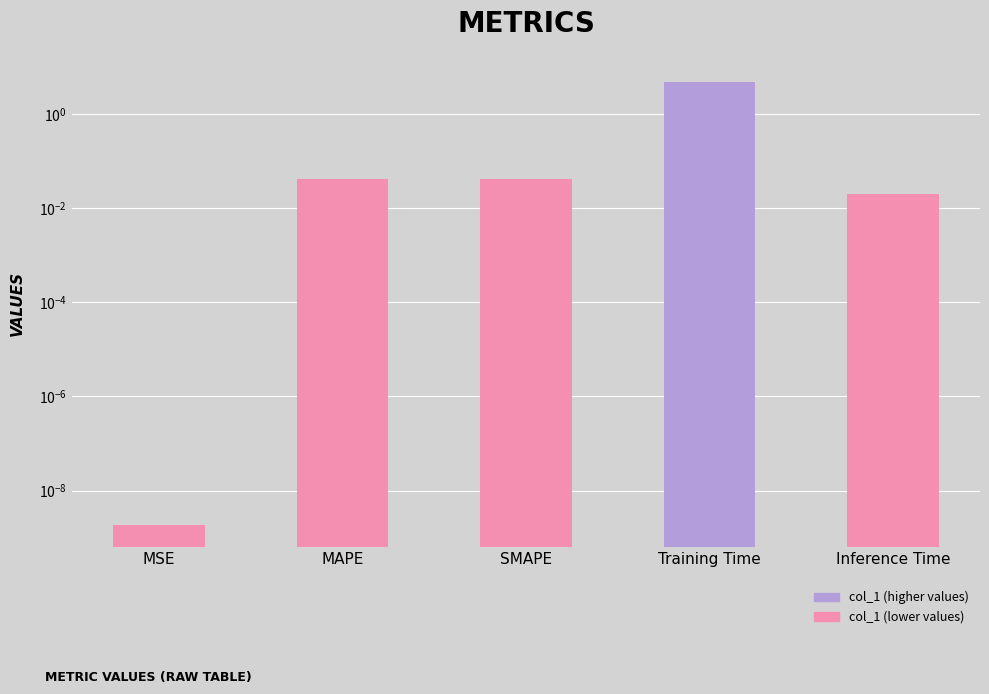

The value at MAPE is 0.0. True or false?

True